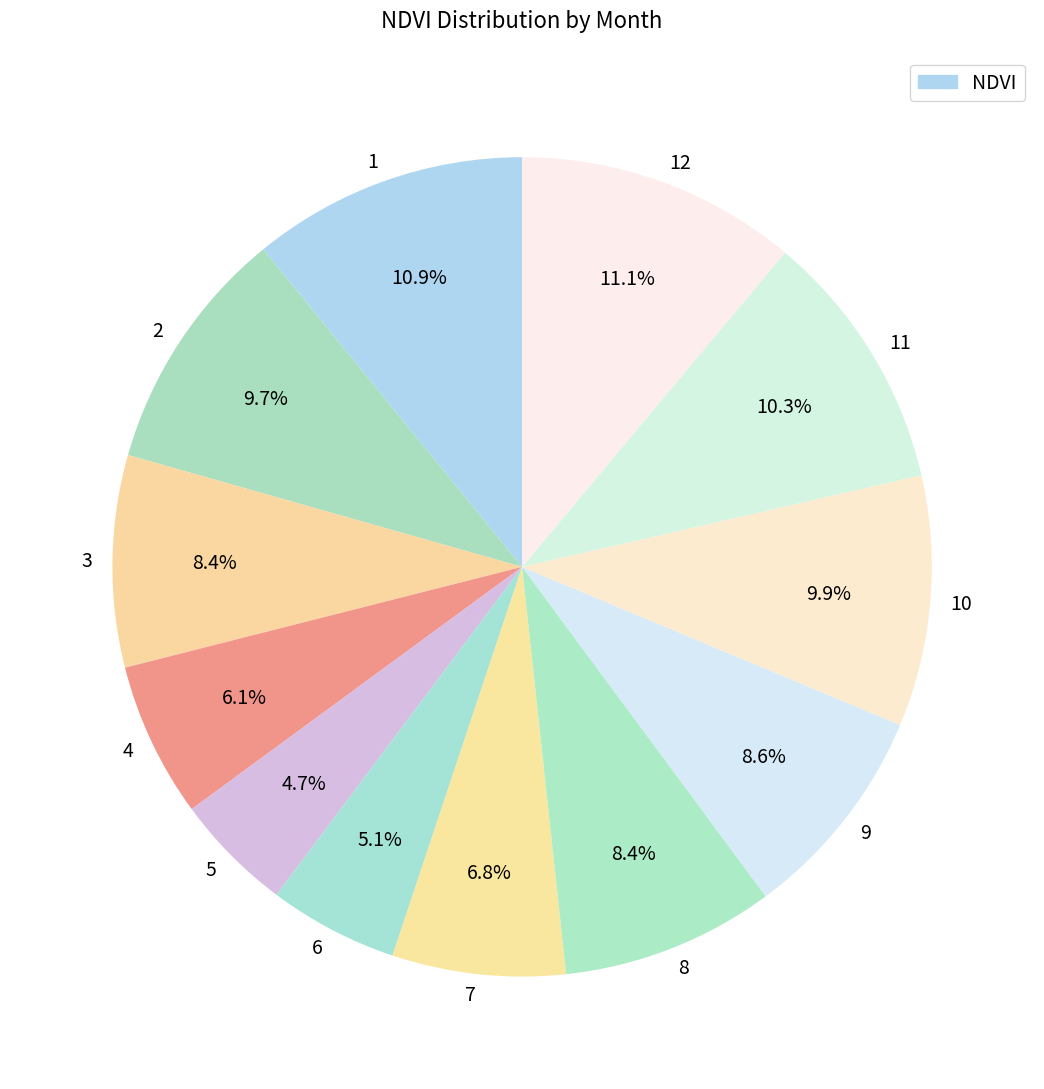

Does any single category account for the majority?

No